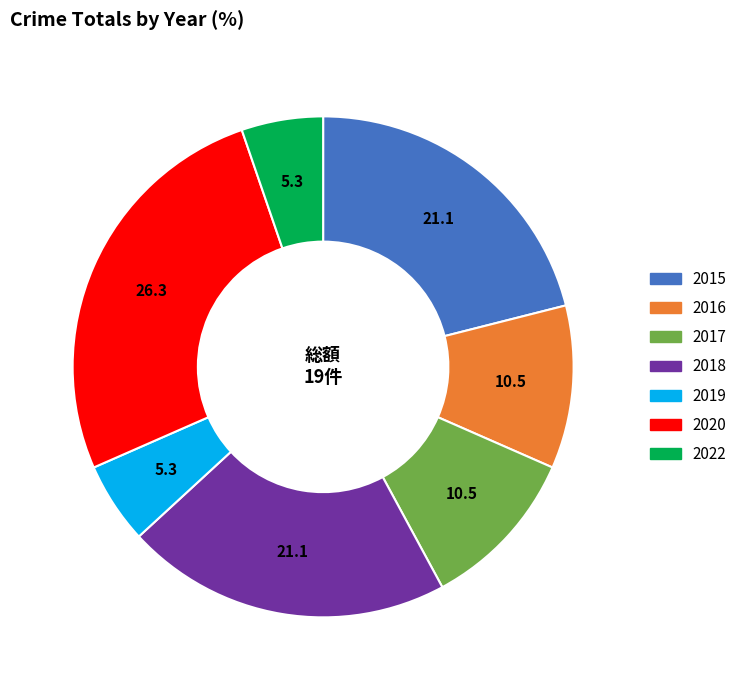

Does 2017 represent more than half of the total?

No